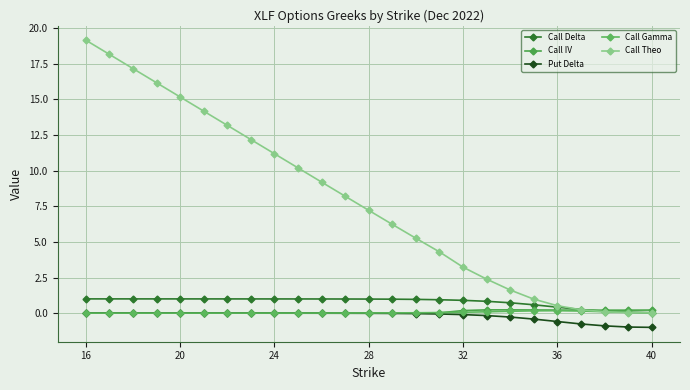

Does the chart have visible grid lines?

Yes